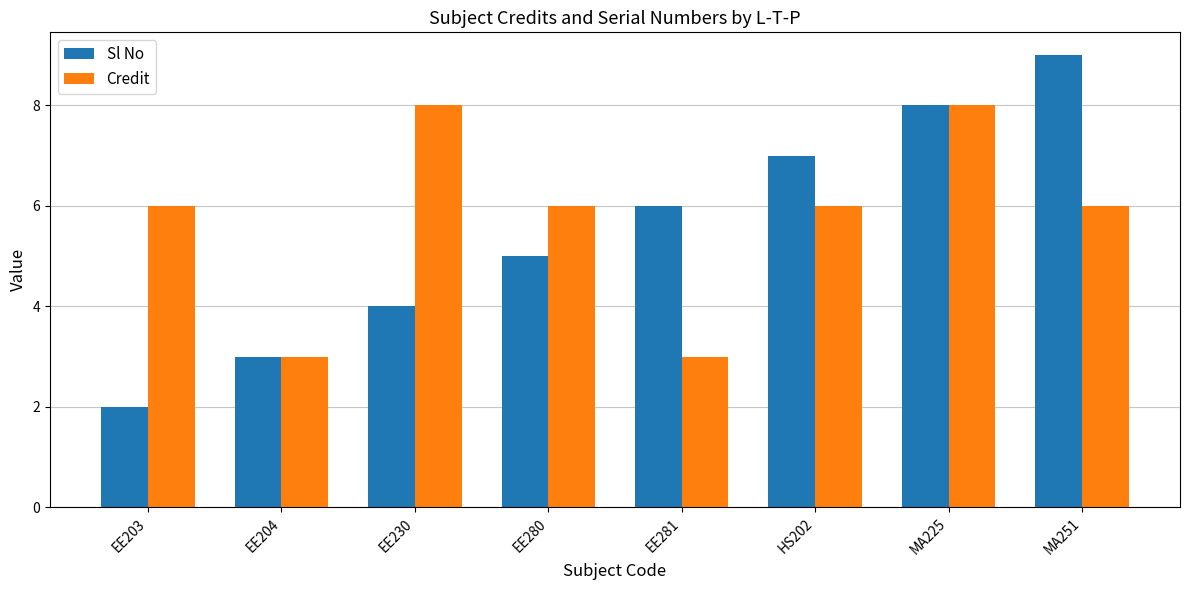

What is the value of the Credit bar at the 3rd from the left?

8